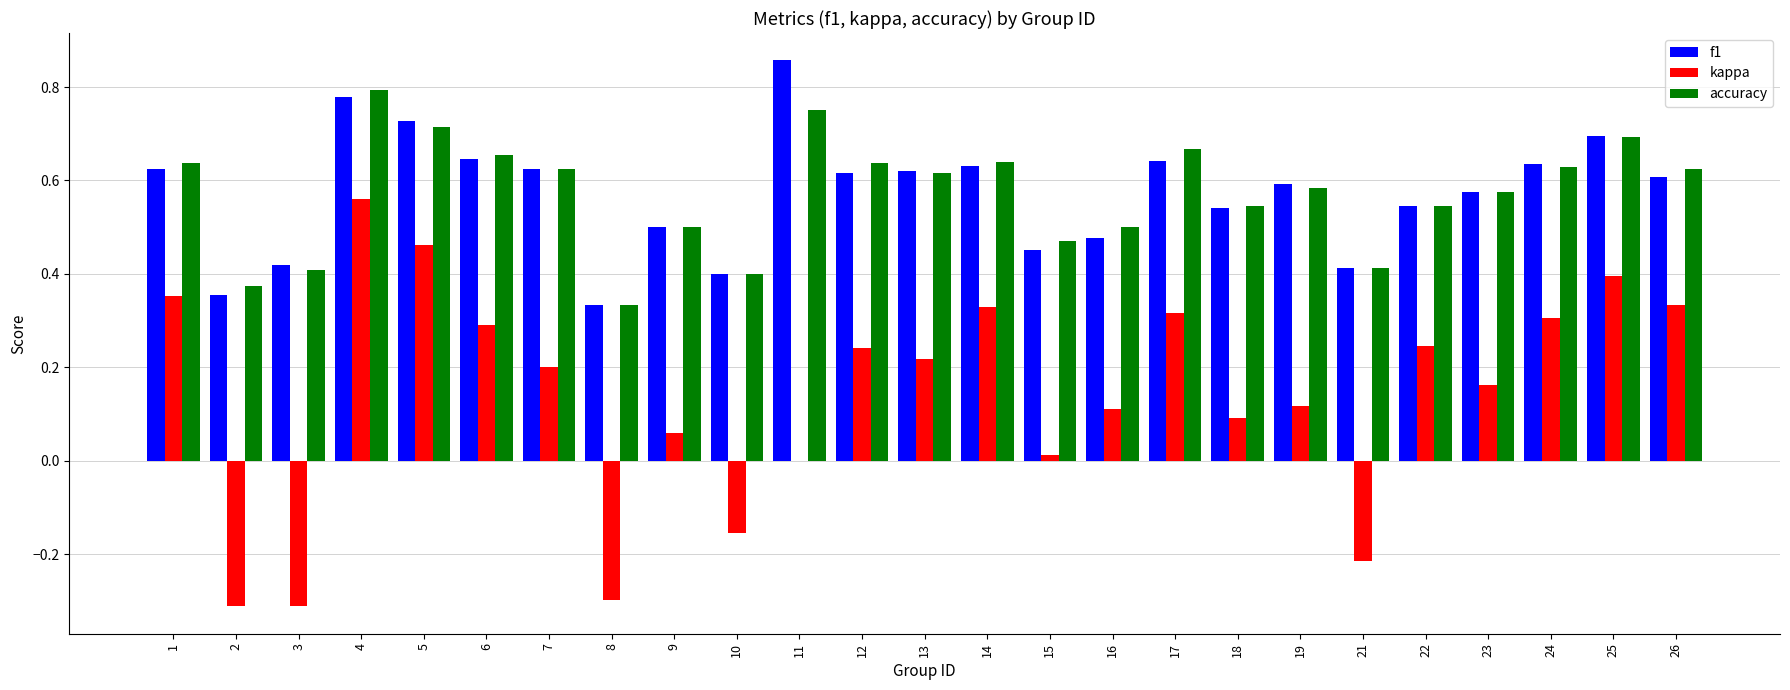

Which series has the widest spread of values?

kappa